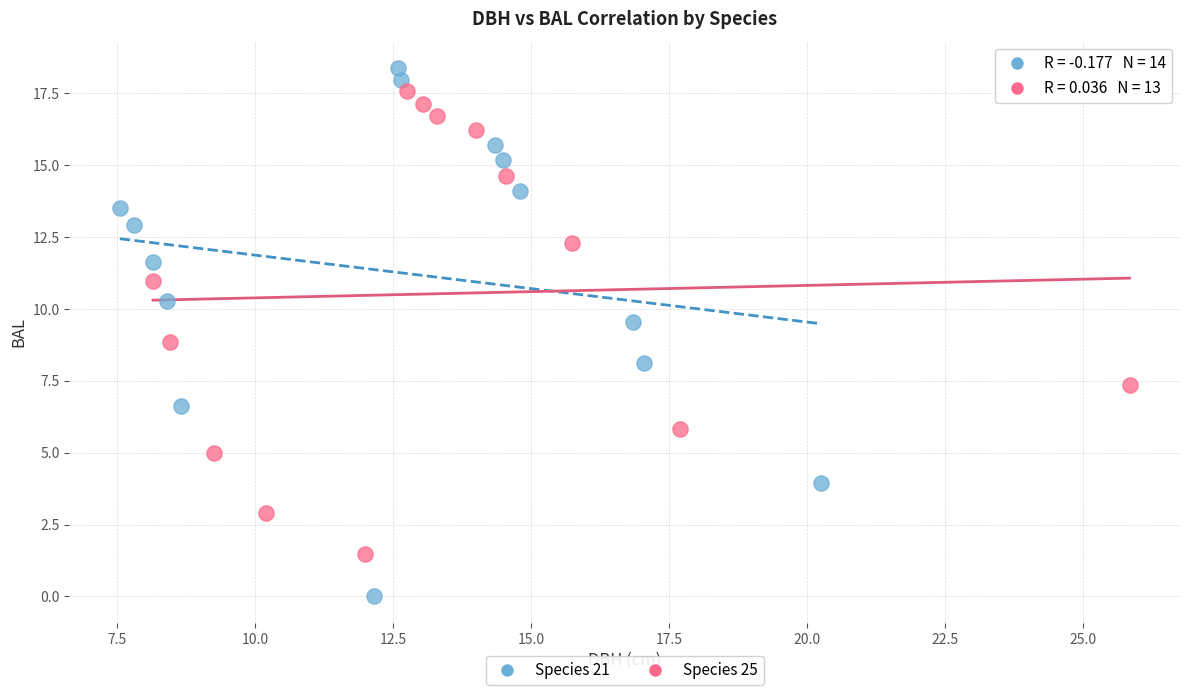

Which series contains the highest Y value?

Species 21